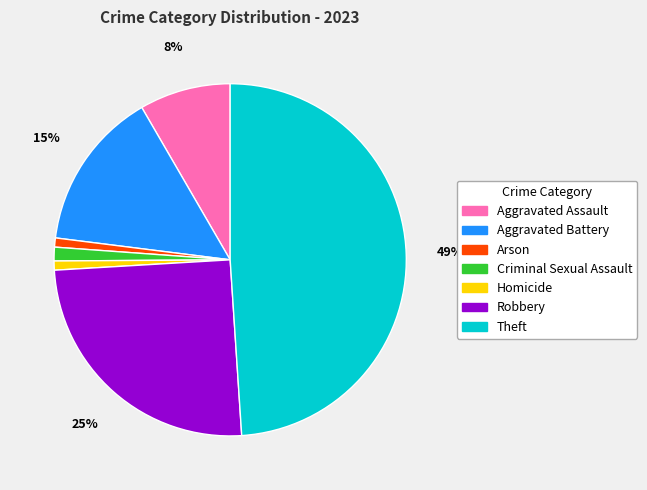

Count the number of slices in the pie.

7